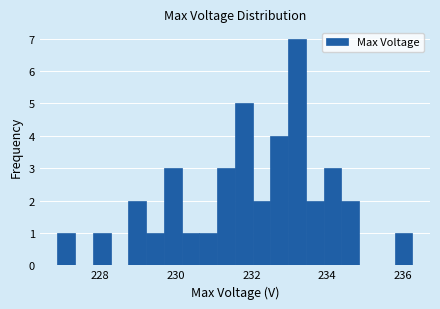

Read against the x-axis, roughly where is the centre of the tallest bar?

233.2